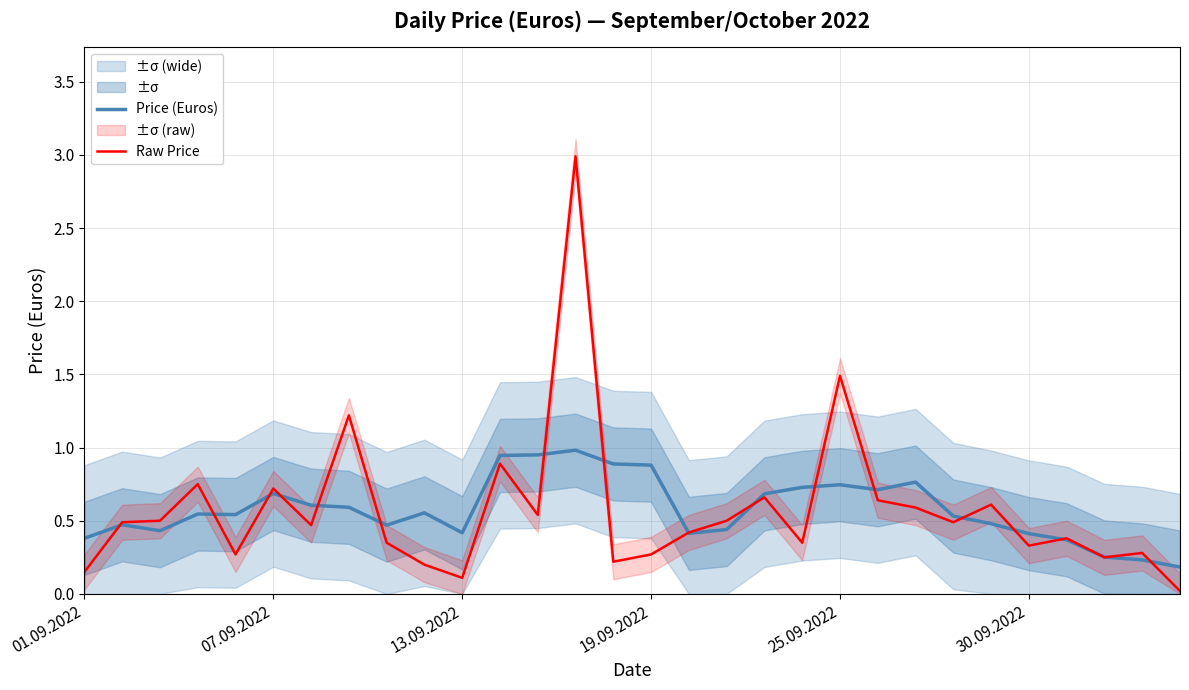

True or false: Price (Euros) has a value of 0.4 at 01.09.2022.

True